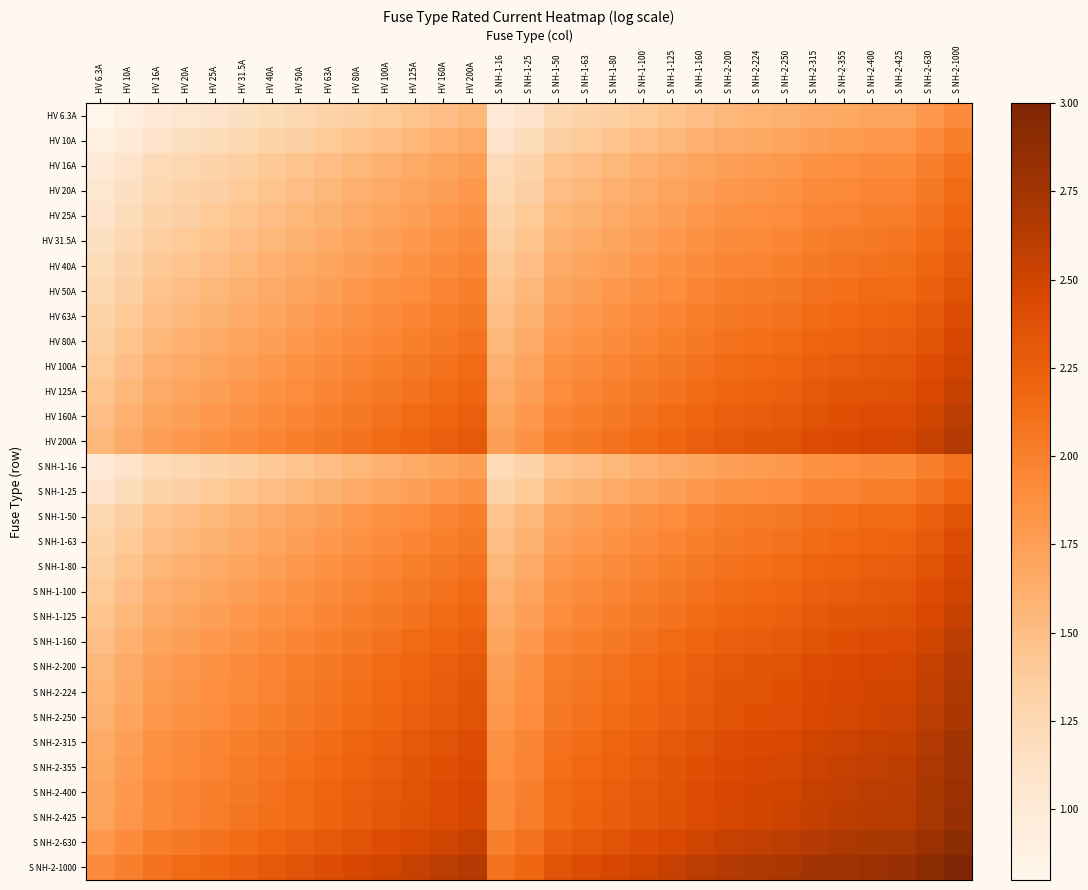

What is the difference between the highest and lowest values at HV 125A?

1.1